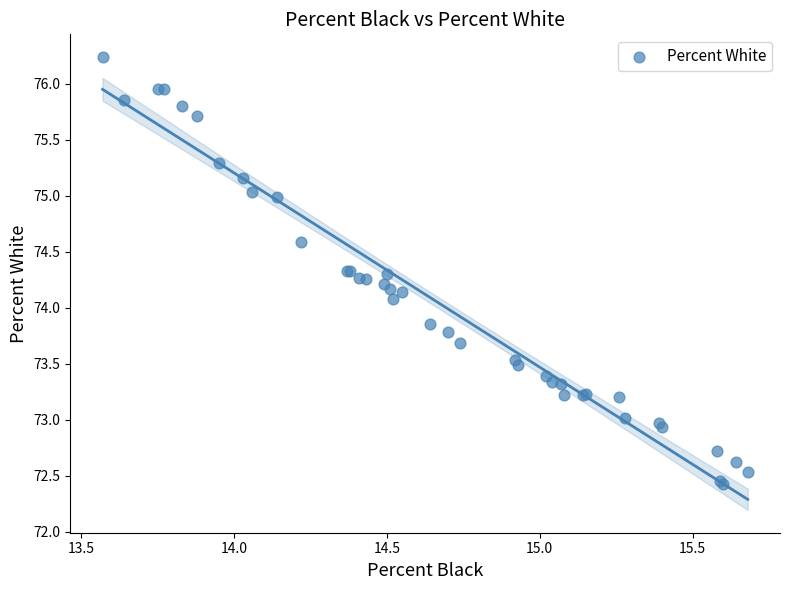

What Y value in the scatter plot is closest to 74?

74.1